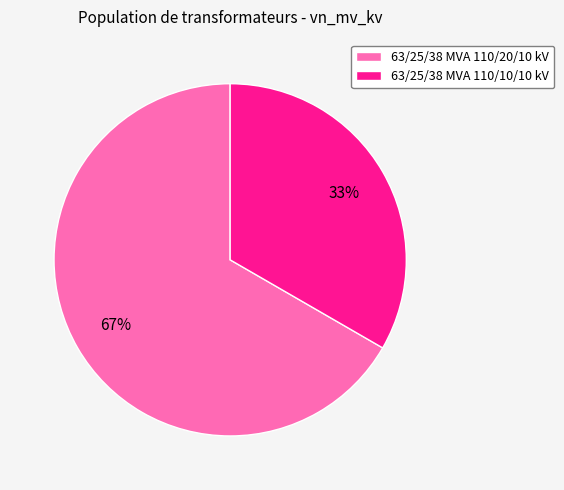

Do 63/25/38 MVA 110/20/10 kV and 63/25/38 MVA 110/10/10 kV together represent more than half of the pie?

Yes